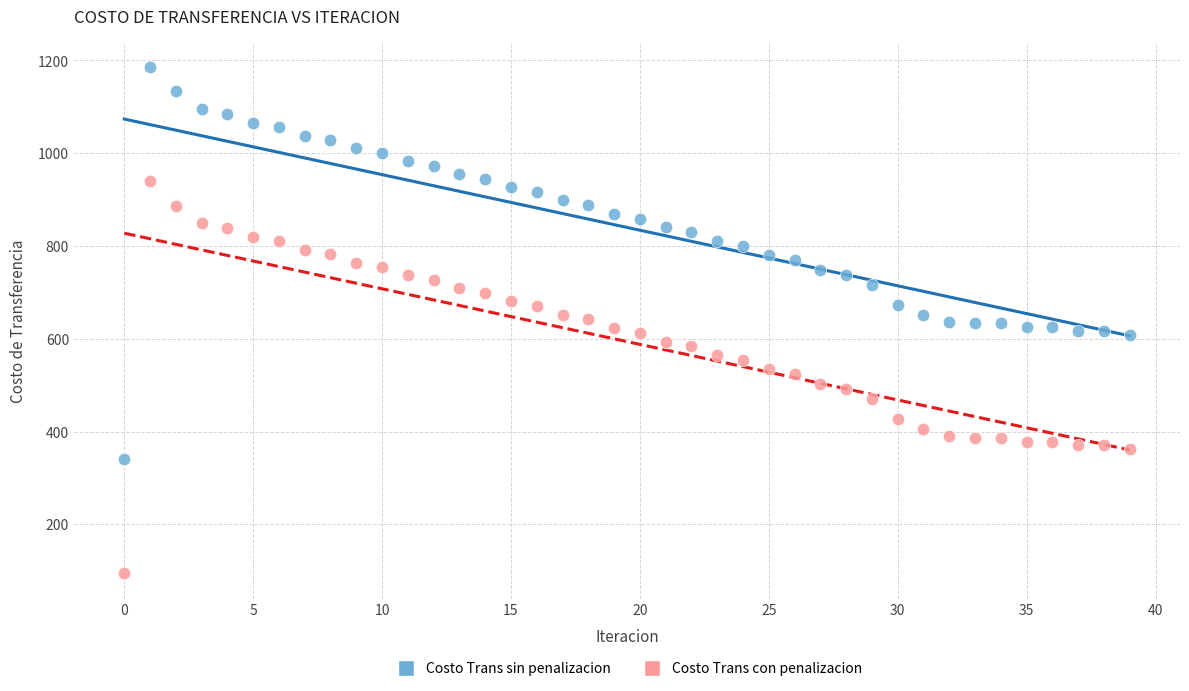

Across all data points, what is the range of Y values (max minus min)?

1091.7